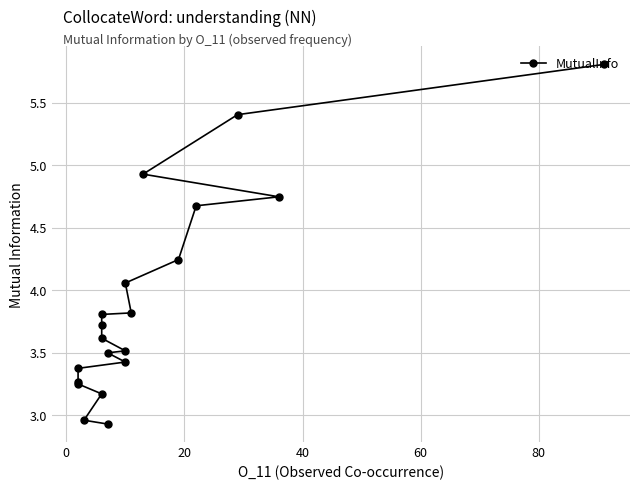

How many lines are shown in the chart?

1